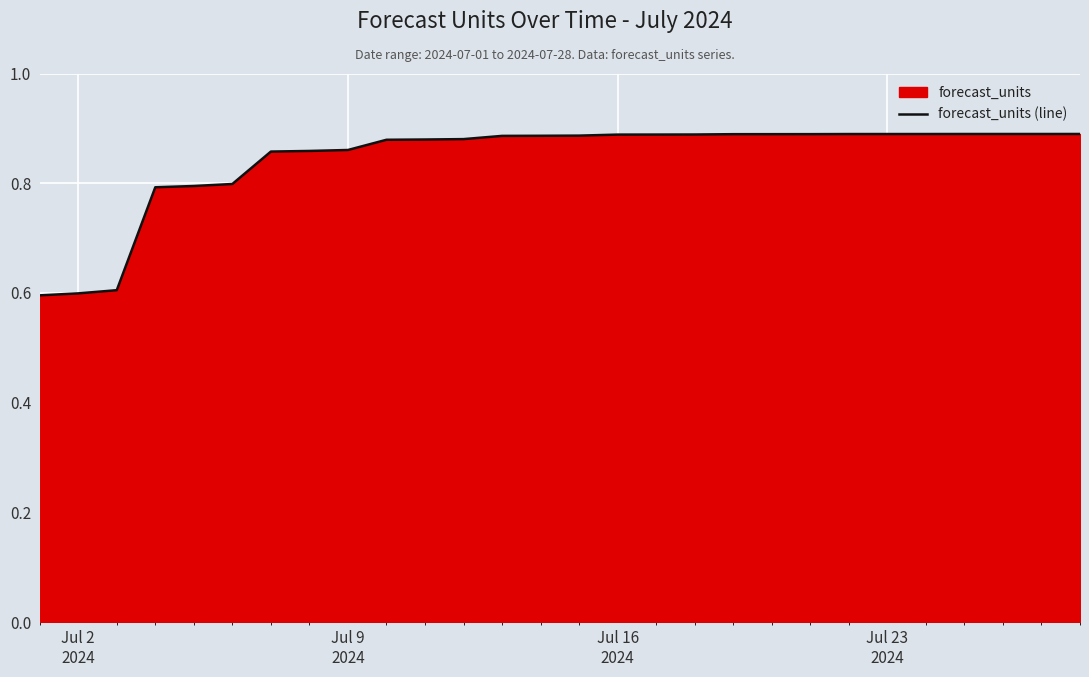

What is the smallest value displayed?

0.6